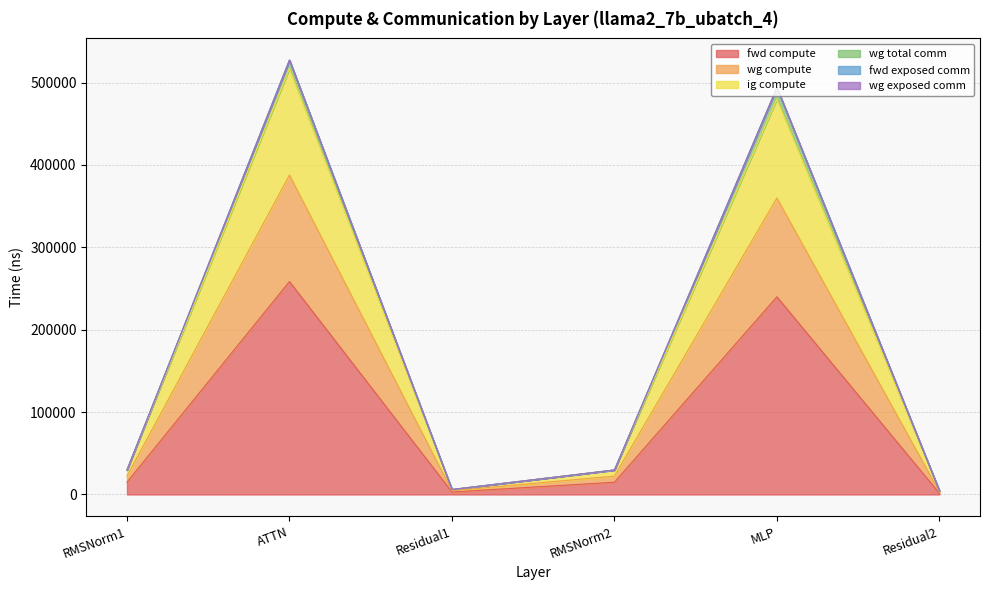

True or false: fwd compute and ig compute intersect in this chart.

False